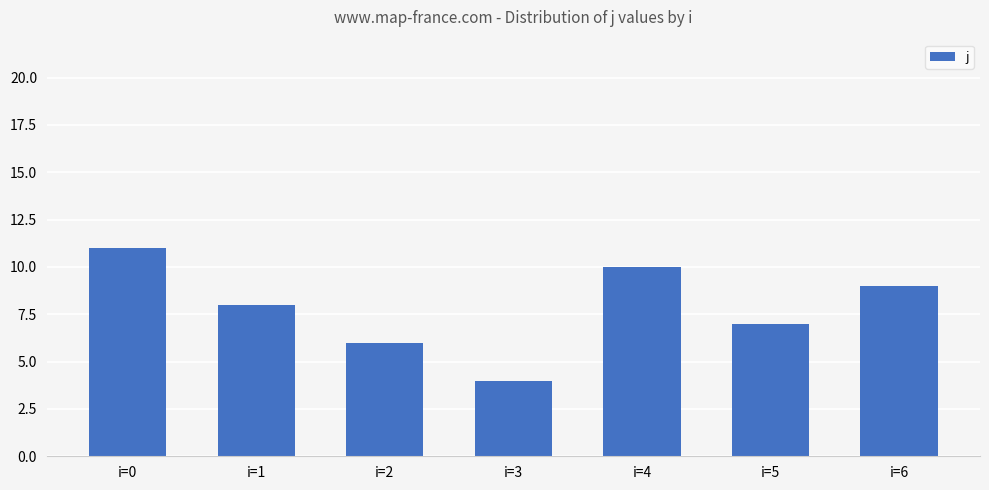

Approximately how many times larger is the value at i=6 compared to i=5?

1.3